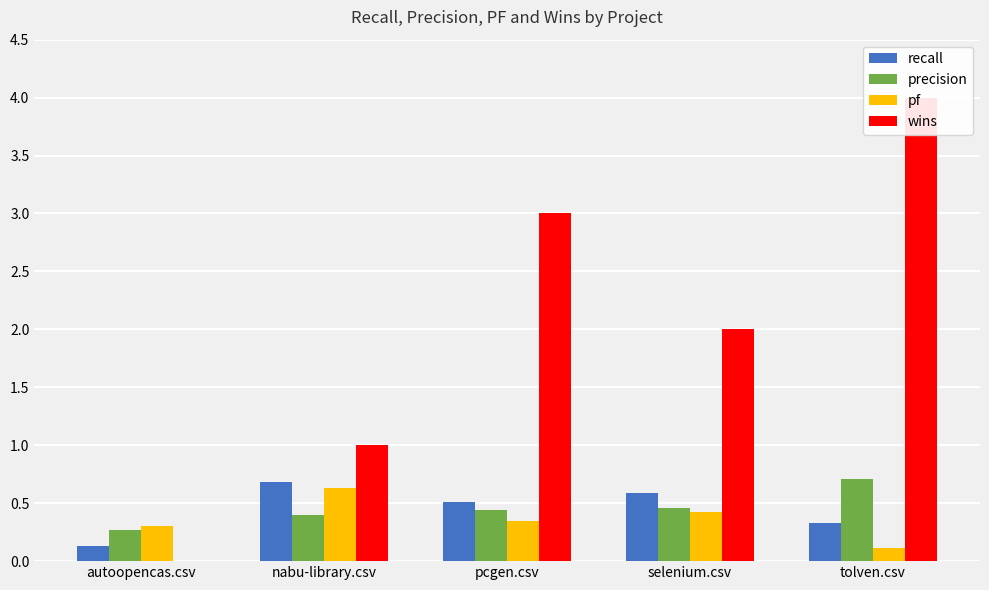

What position from the left is tolven.csv?

5